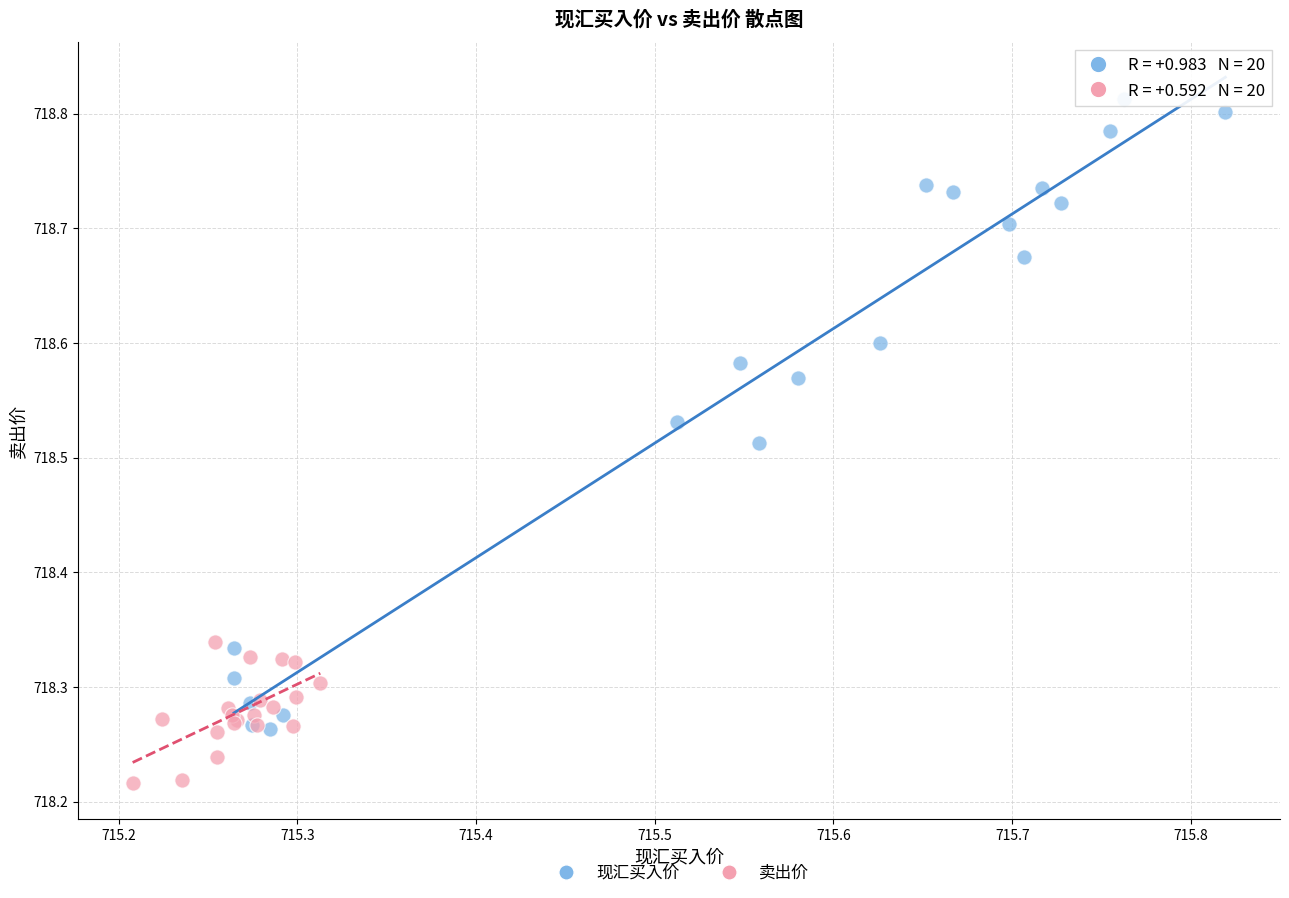

Which series has the widest spread of Y values?

现汇买入价